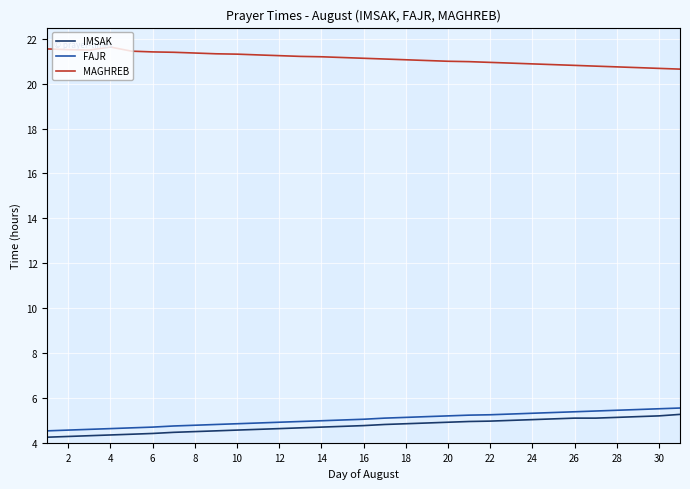

Which series has the largest total across all categories?

MAGHREB